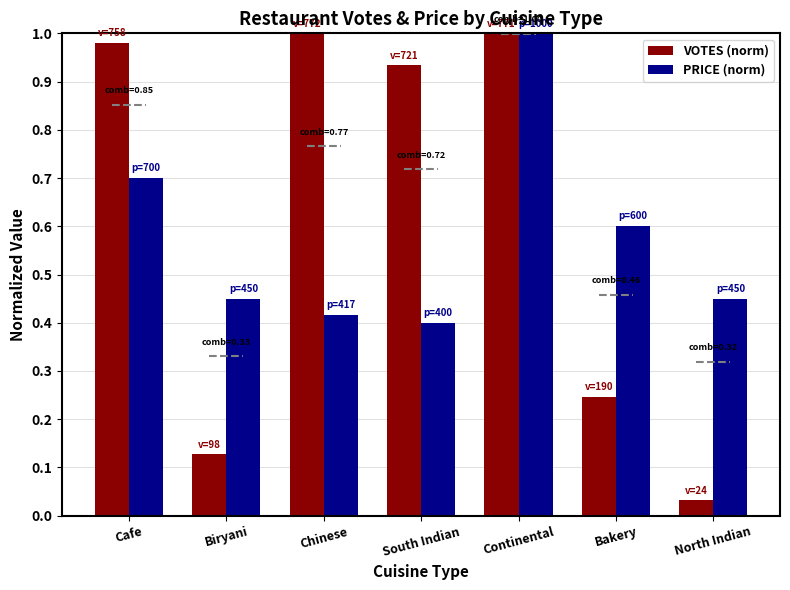

Between Cafe and Bakery, which series saw the biggest shift?

VOTES (norm)